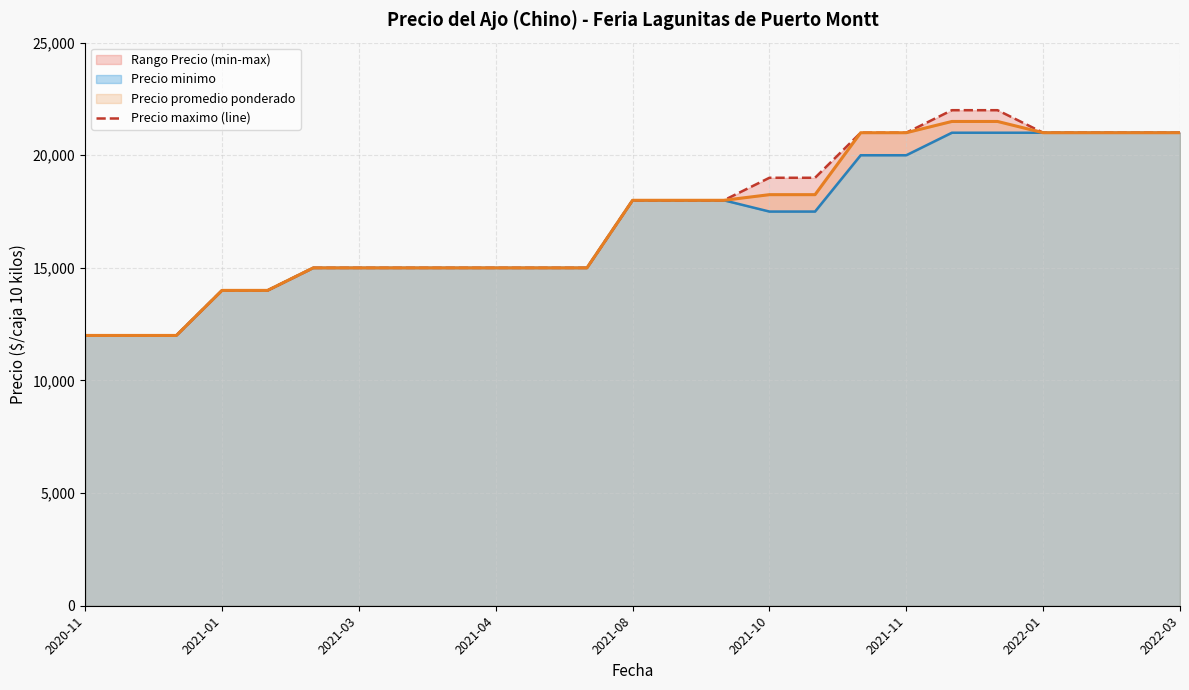

What is the minimum value for Precio promedio ponderado?

12000